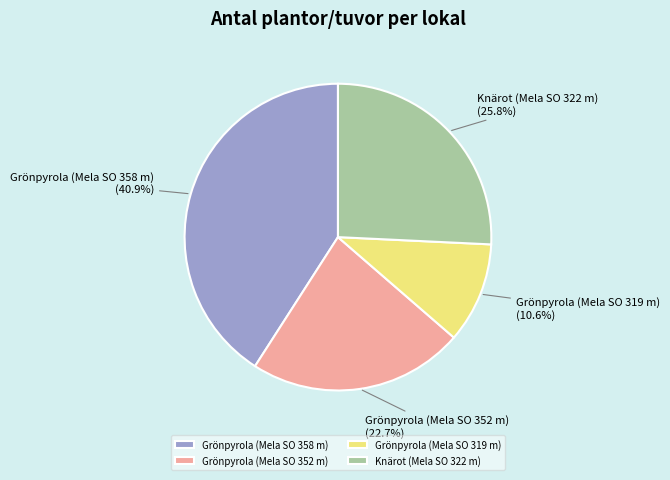

Does any single category account for the majority?

No